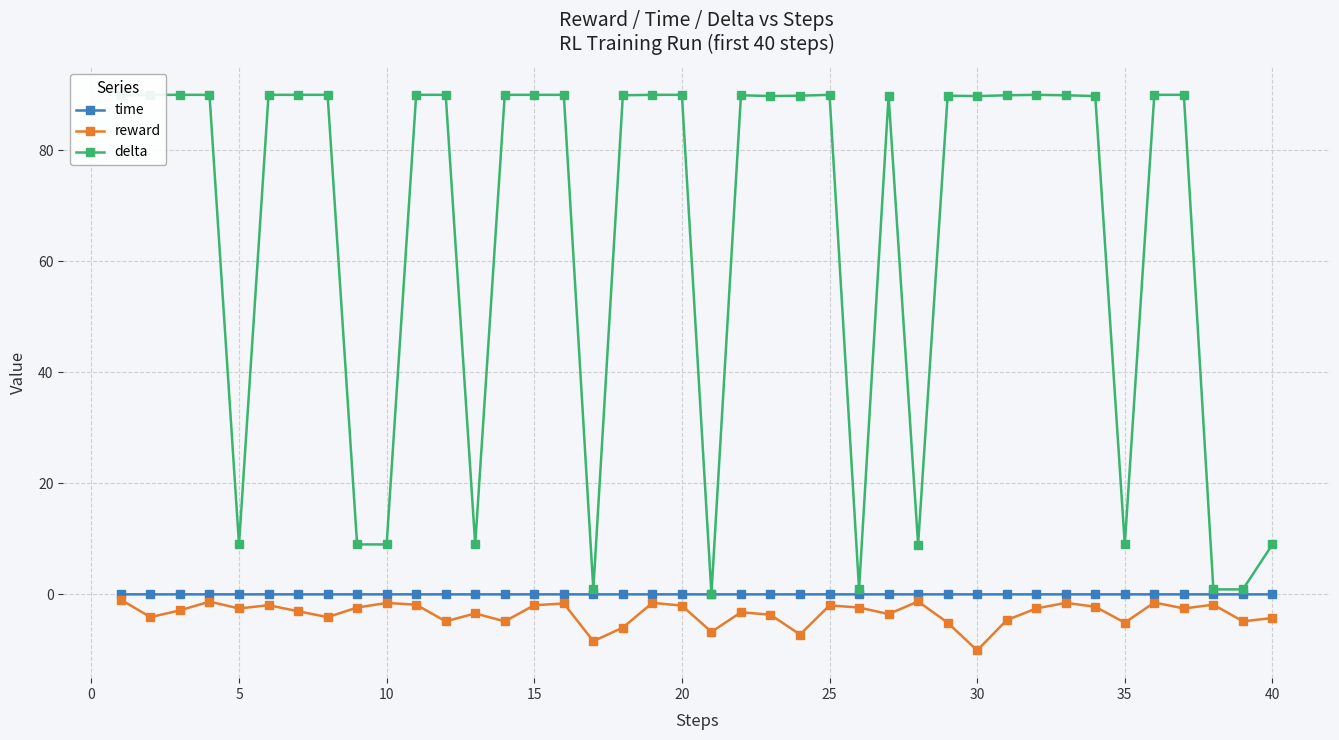

Is it true that reward equals -8.4 at 35?

False